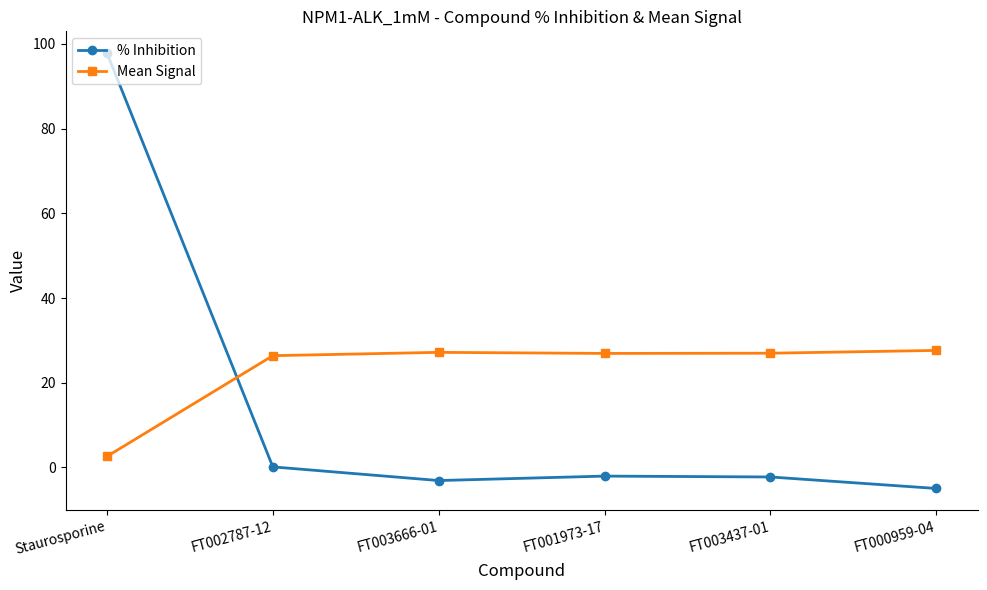

What is the highest value of the % Inhibition series?

97.8